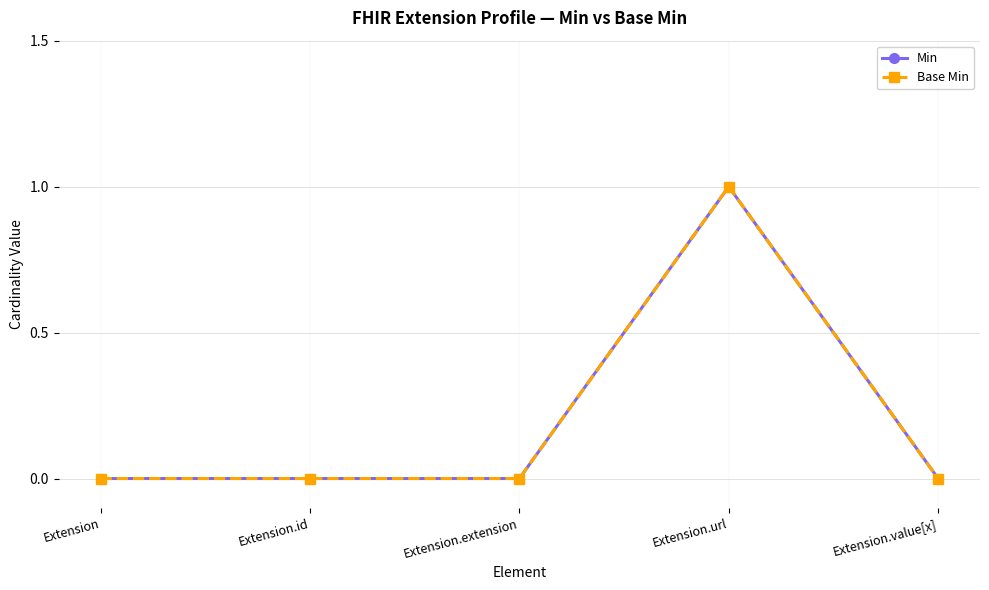

List the labels in order of Base Min value, largest first.

Extension.url, Extension, Extension.id, Extension.extension, Extension.value[x]